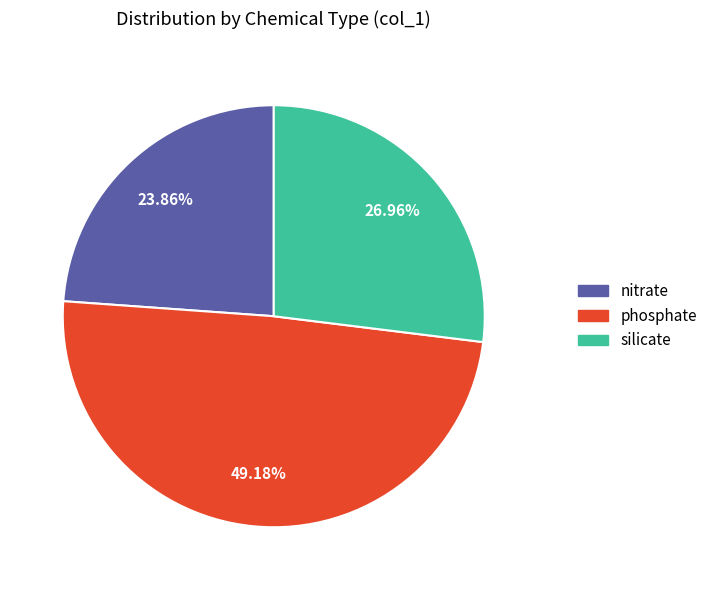

True or false: phosphate accounts for 49% of the total.

True